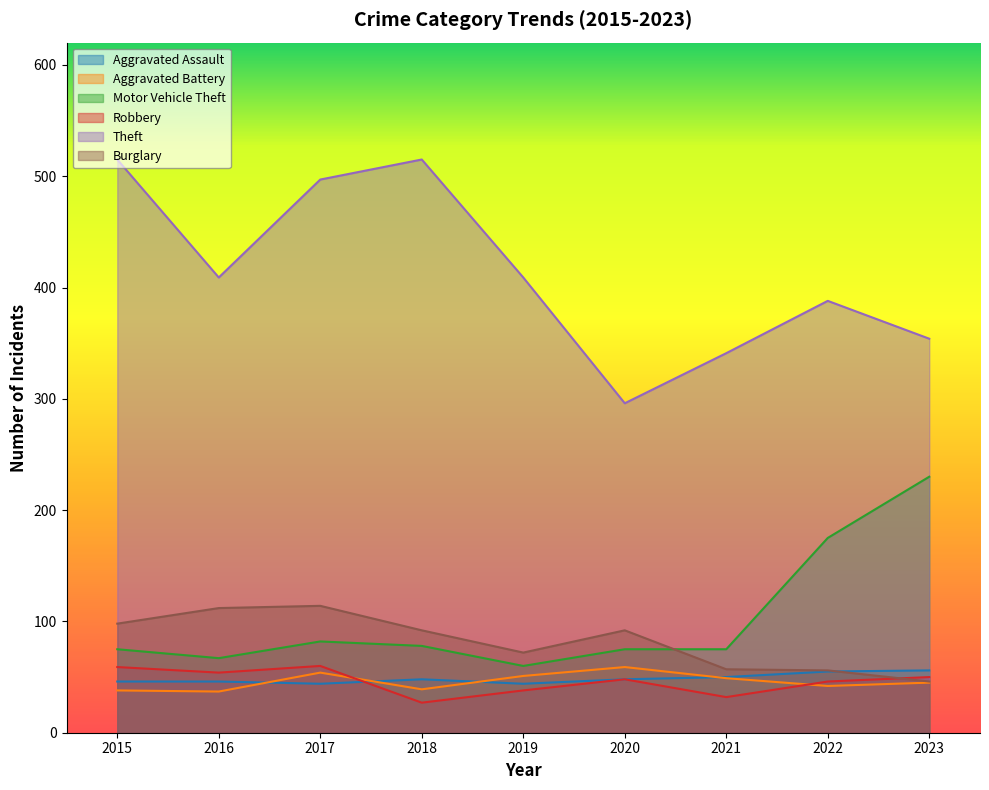

How many distinct data groups are displayed?

6